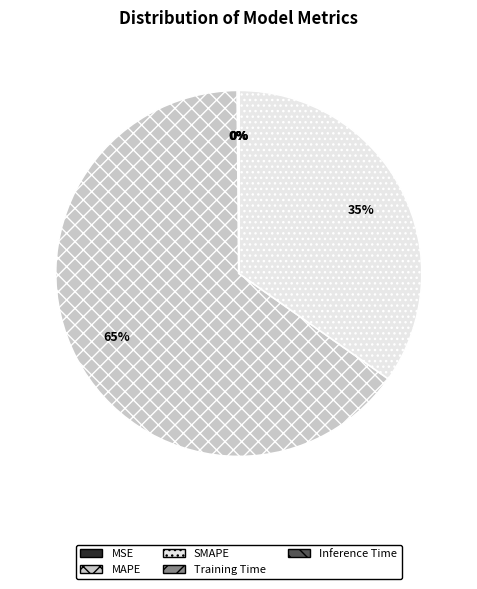

Which category has the biggest portion of the pie?

MAPE